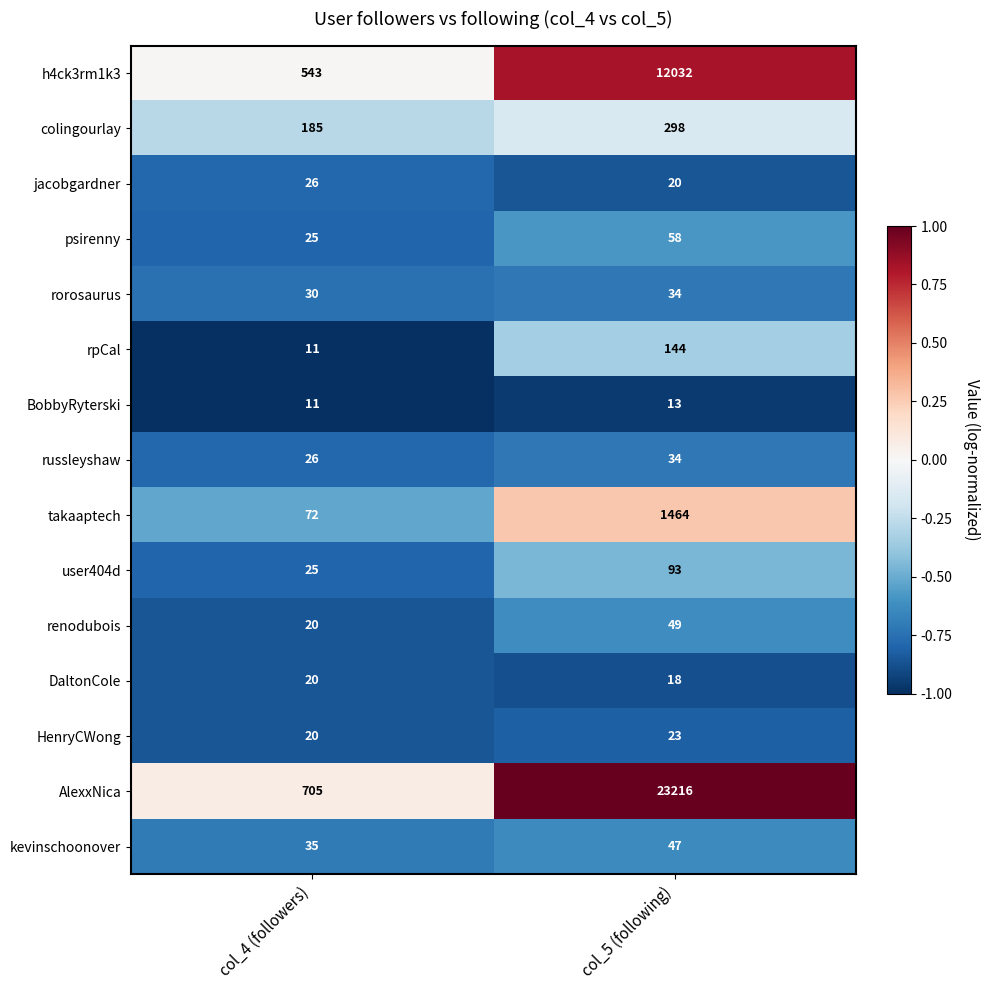

Reading right to left, what are all the values shown in this chart?

h4ck3rm1k3: 12032	543
colingourlay: 298	185
jacobgardner: 20	26
psirenny: 58	25
rorosaurus: 34	30
rpCal: 144	11
BobbyRyterski: 13	11
russleyshaw: 34	26
takaaptech: 1464	72
user404d: 93	25
renodubois: 49	20
DaltonCole: 18	20
HenryCWong: 23	20
AlexxNica: 23216	705
kevinschoonover: 47	35